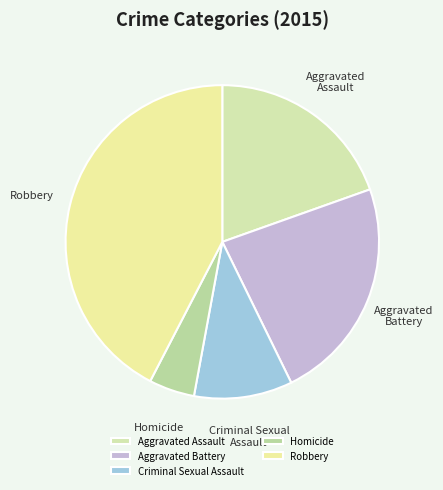

What is the ratio of the value at Aggravated Battery to the value at Aggravated Assault?

1.2